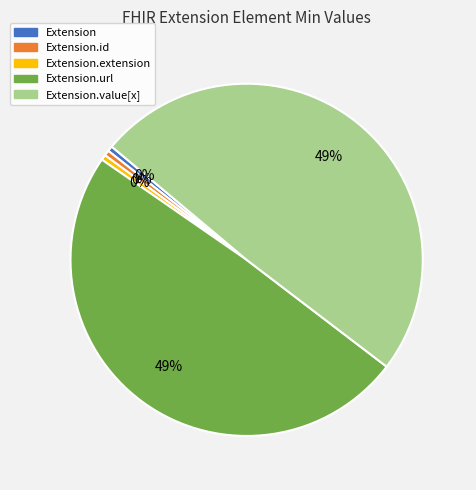

Is there any slice that represents more than half of the pie?

No